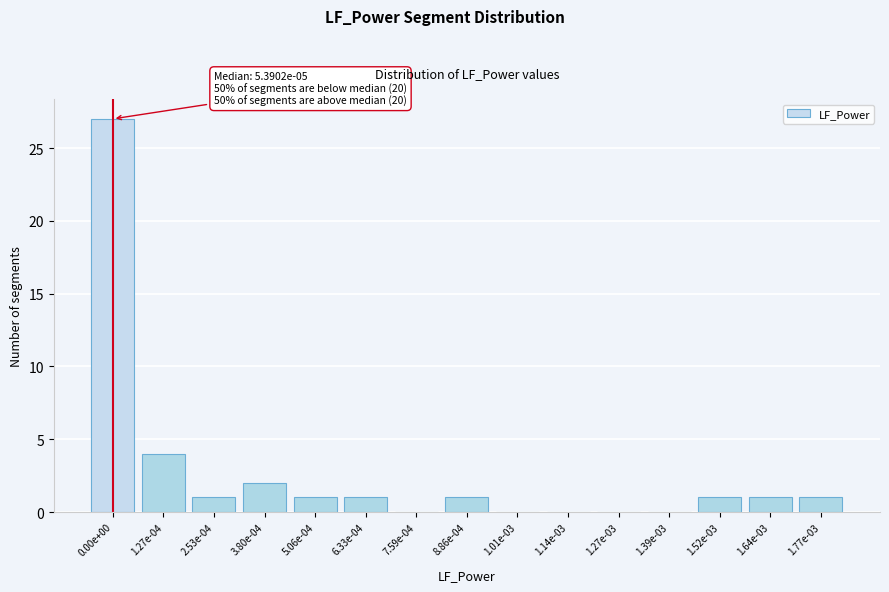

Reading left to right, what are all the values shown in this chart?

0.00e+00=27	1.27e-04=4	2.53e-04=1	3.80e-04=2	5.06e-04=1	6.33e-04=1	7.59e-04=0	8.86e-04=1	1.01e-03=0	1.14e-03=0	1.27e-03=0	1.39e-03=0	1.52e-03=1	1.64e-03=1	1.77e-03=1